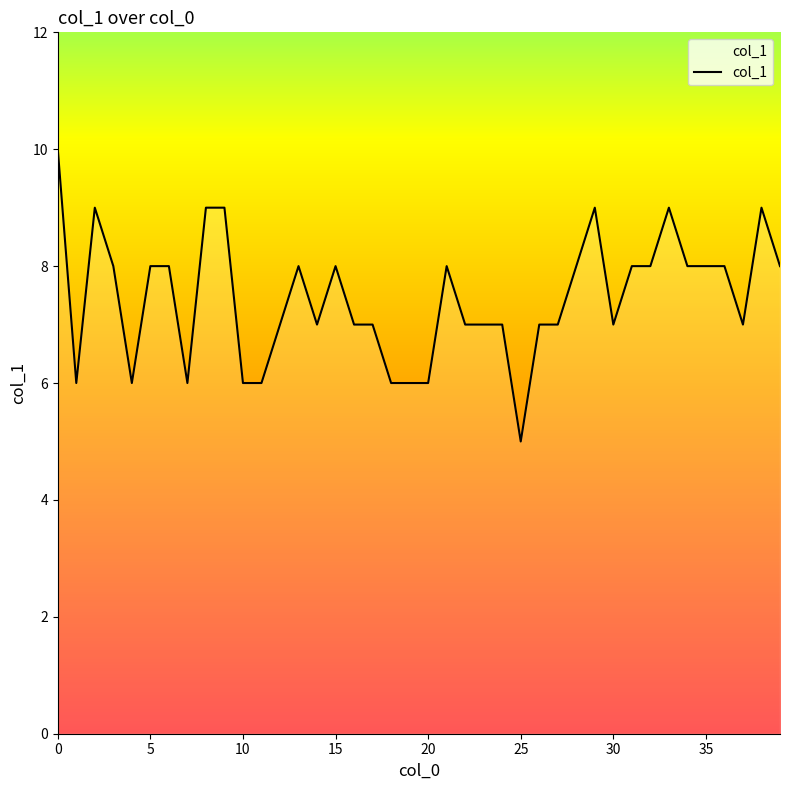

What is the difference between the maximum and minimum values?

5